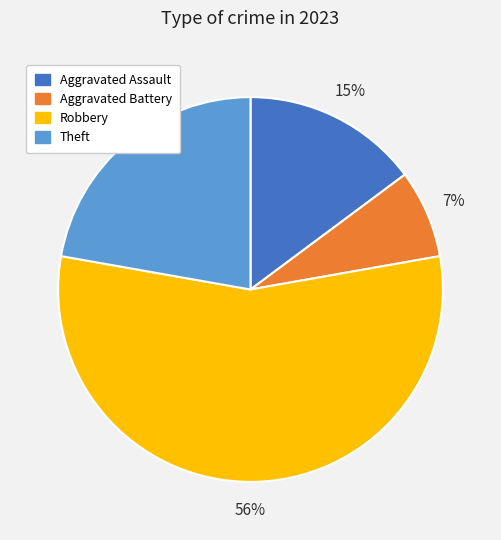

Between Aggravated Battery and Aggravated Assault, which is larger?

Aggravated Assault